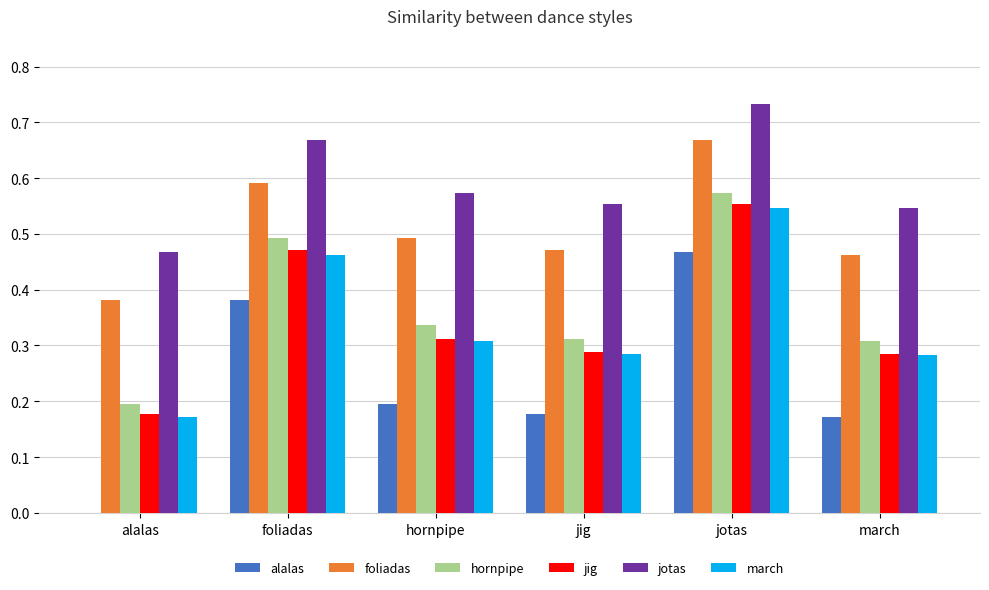

At which label does march reach its peak?

jotas